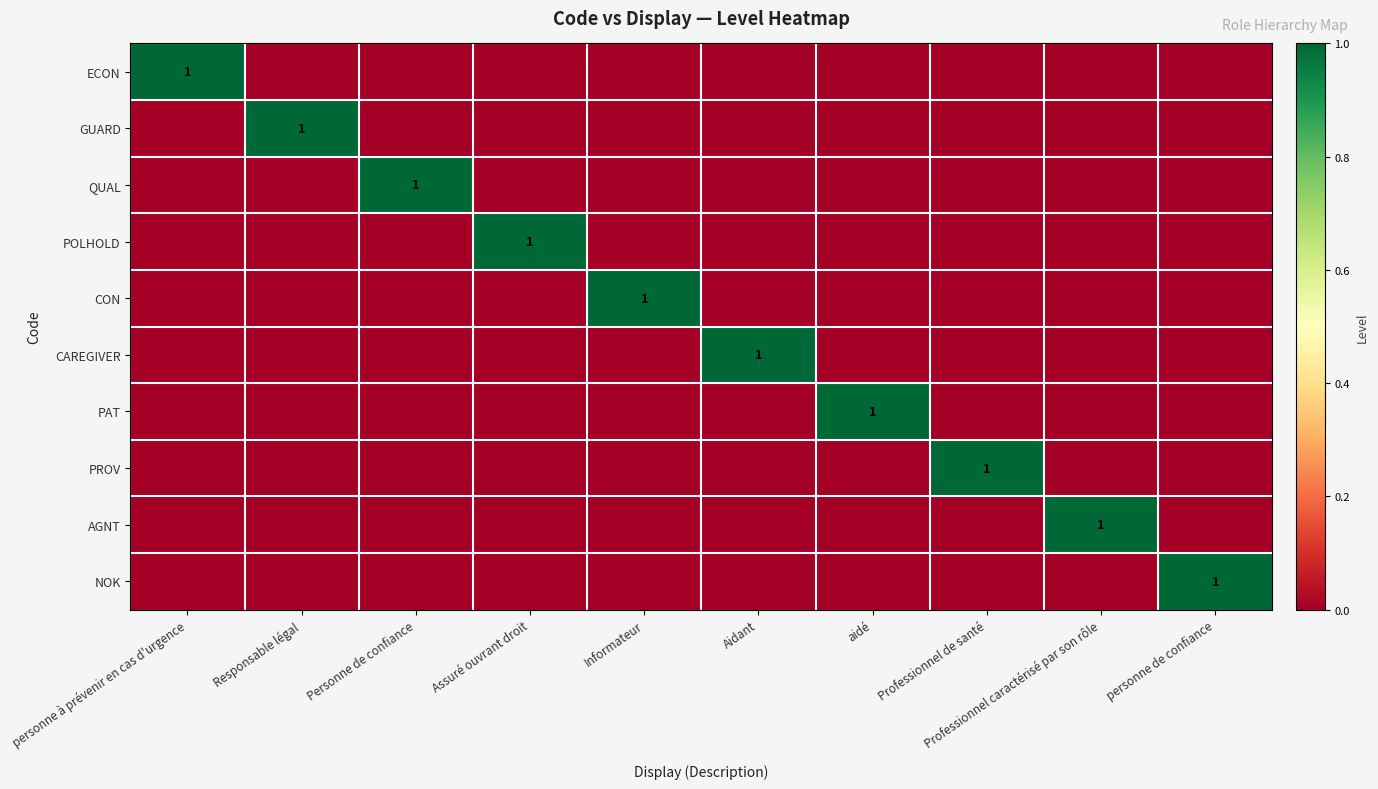

At how many categories does at least one series exceed 0?

10